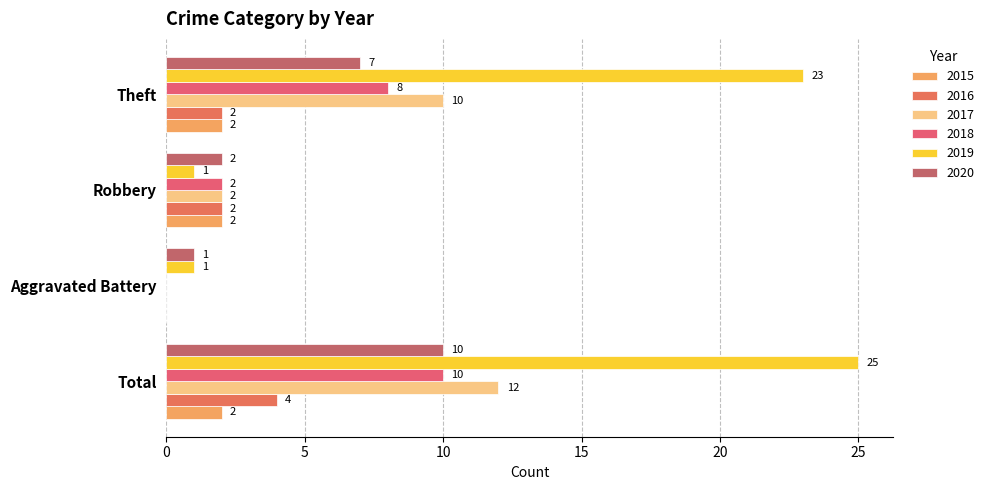

Reading right to left, what are all the values shown in this chart?

2015: 2	2	0	2
2016: 2	2	0	4
2017: 10	2	0	12
2018: 8	2	0	10
2019: 23	1	1	25
2020: 7	2	1	10